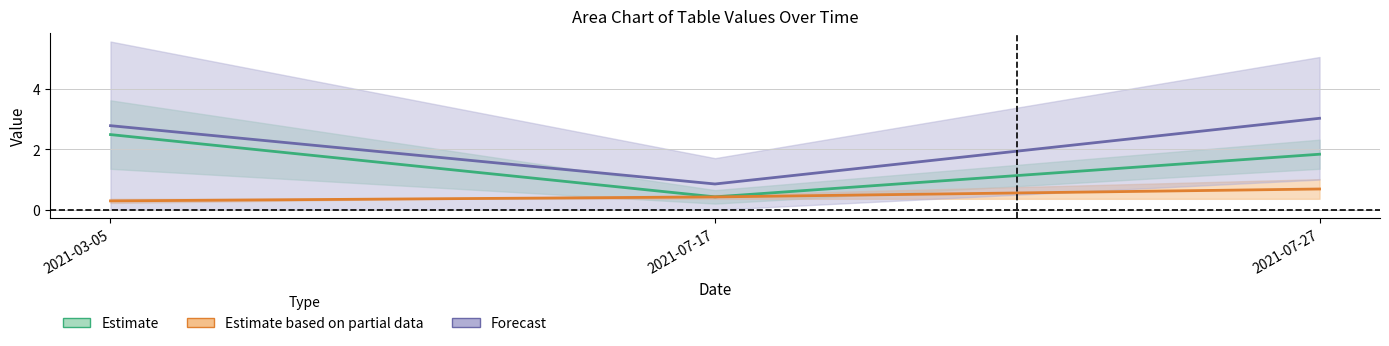

What is the sum of all K values?

1.4